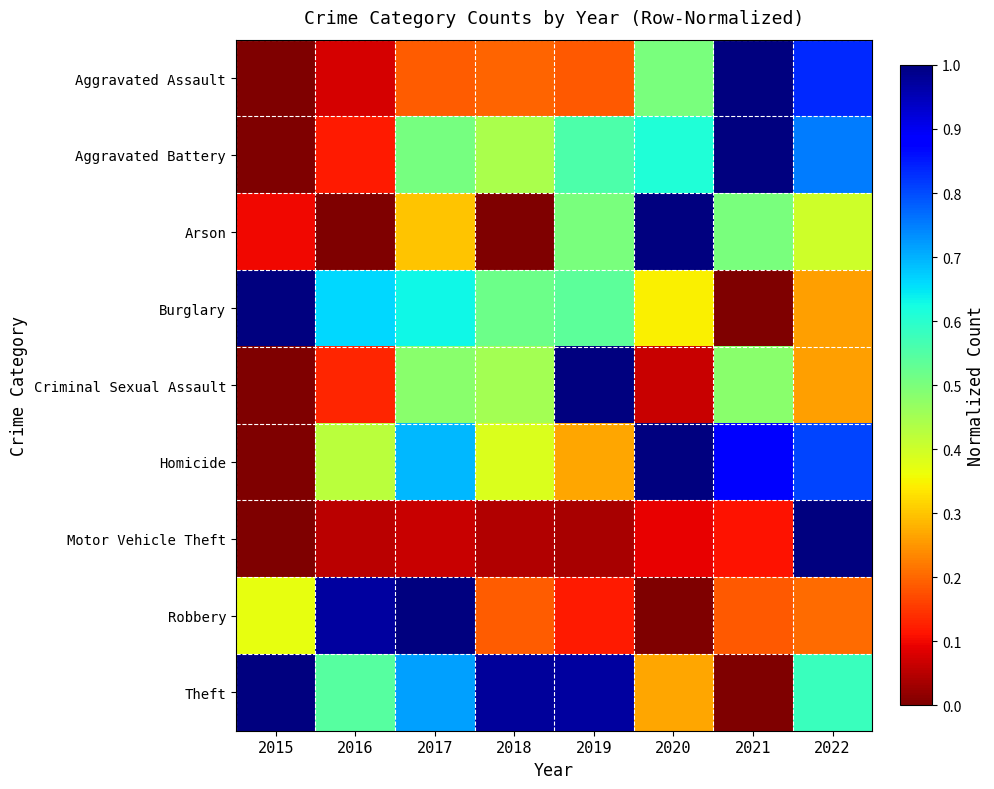

Count the number of categories in the chart.

8